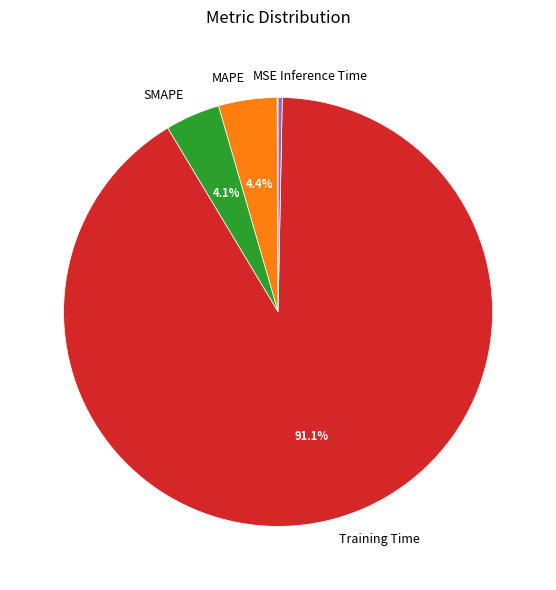

Which slice is the largest?

Training Time